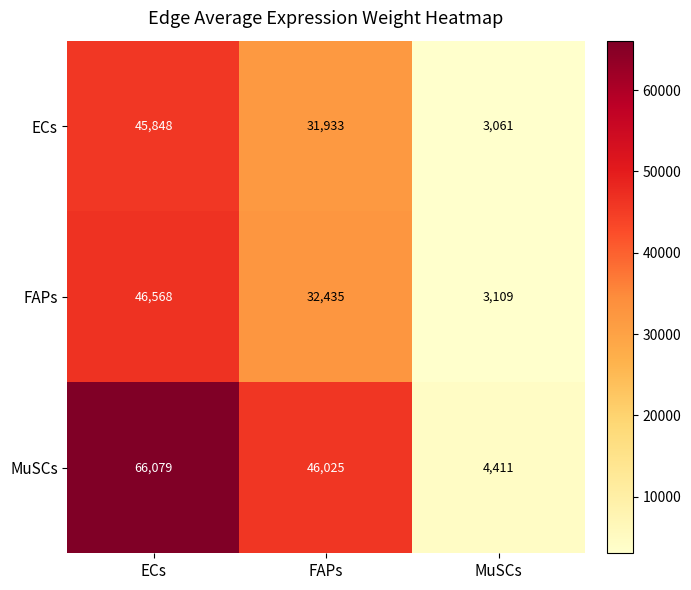

List the series in order of their peak value, lowest first.

ECs, FAPs, MuSCs